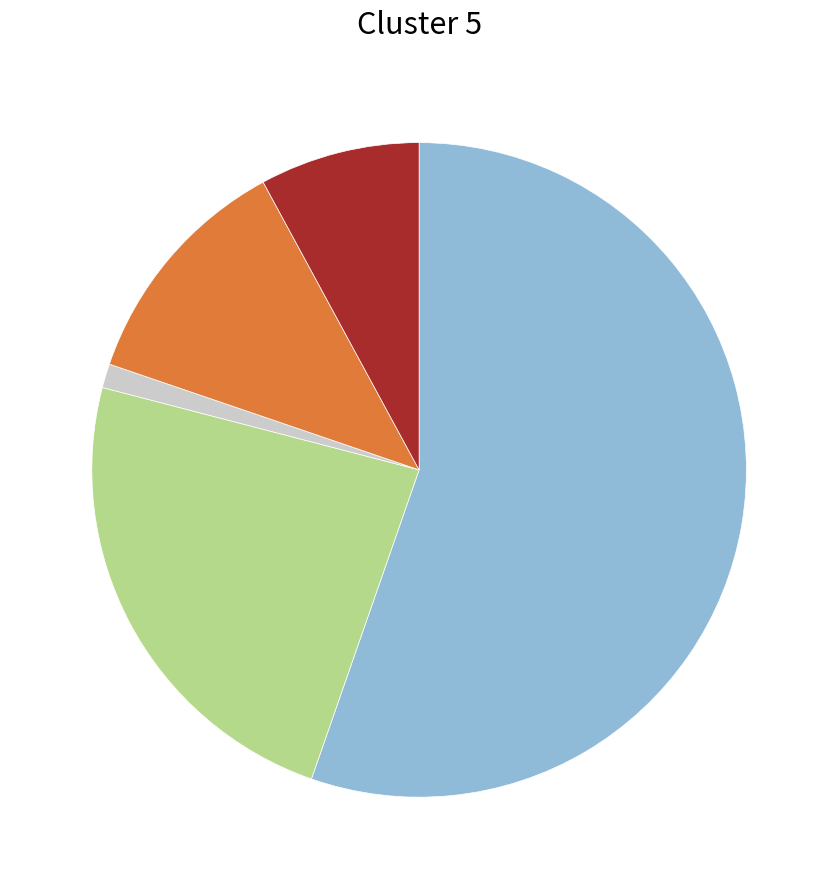

Is there any slice that represents more than half of the pie?

Yes